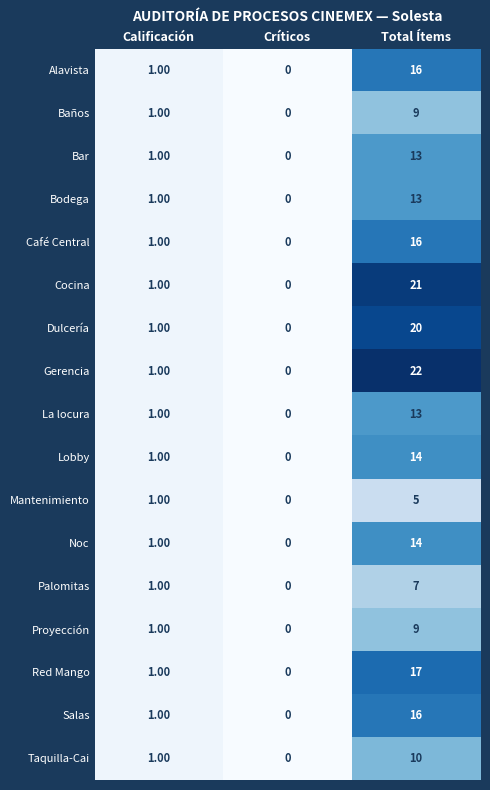

What is the difference between the Alavista values at Total Ítems and Críticos?

16